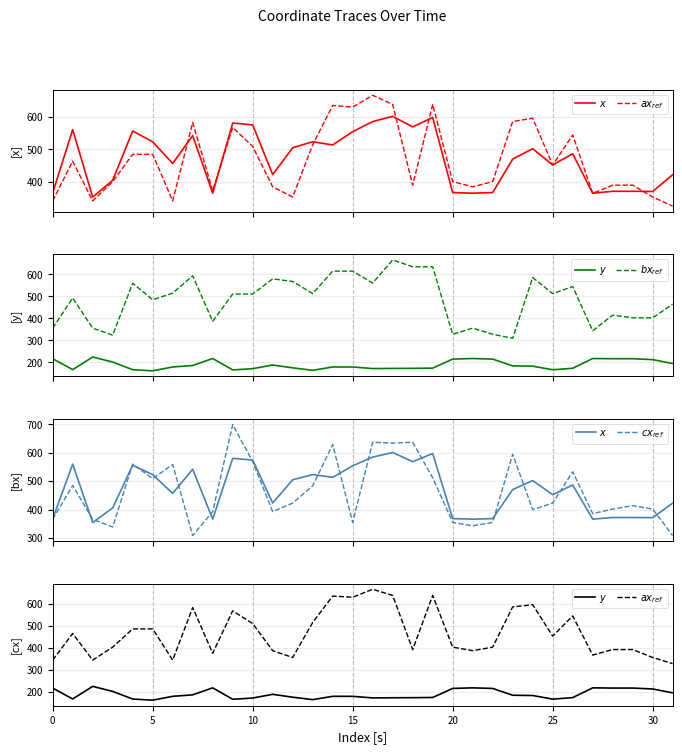

What is the total value across all series at 29?

1795.3